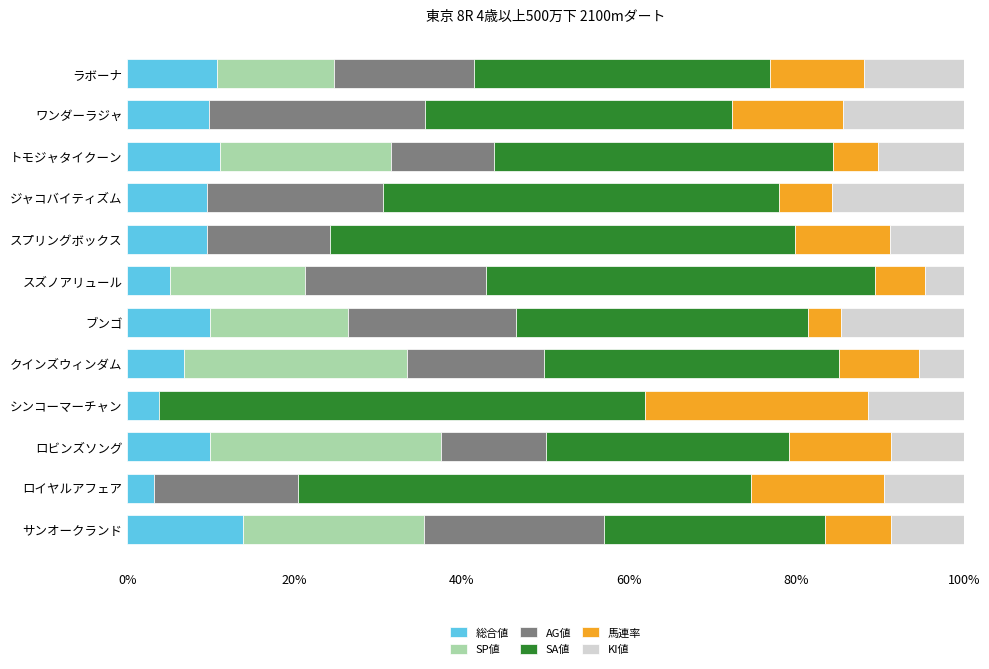

What is the total value across all series at ワンダーラジャ?

100.0